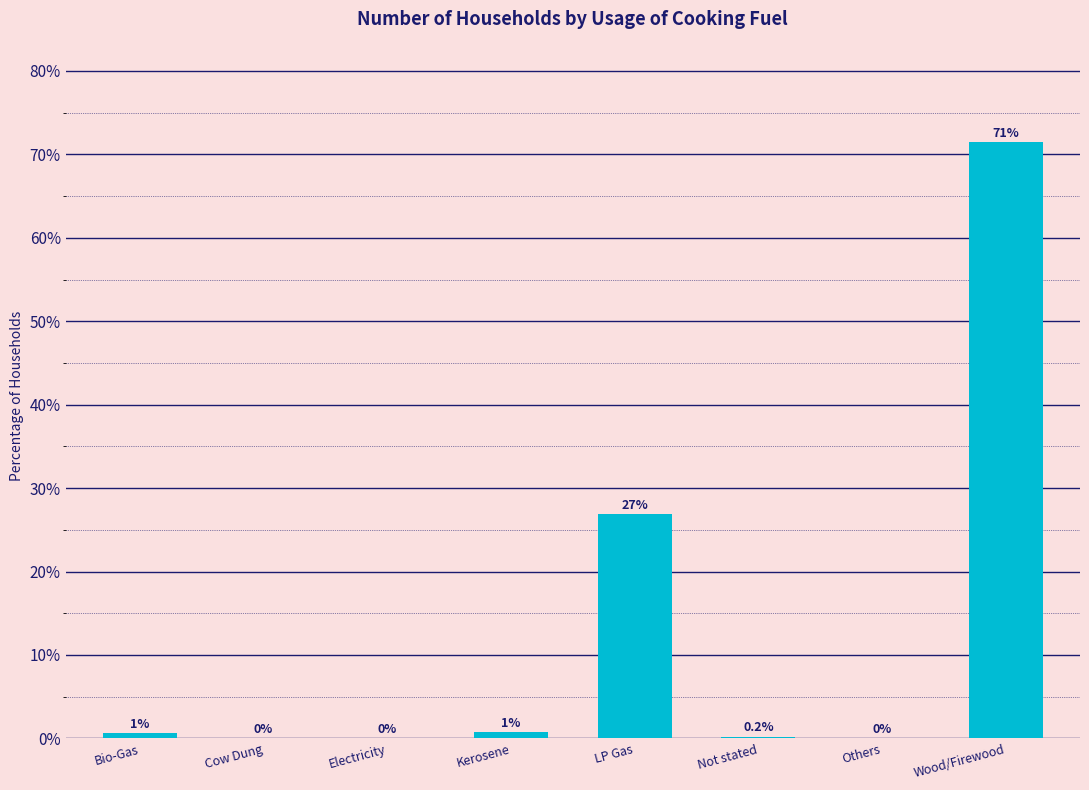

Between Bio-Gas and Wood/Firewood, which is larger?

Wood/Firewood